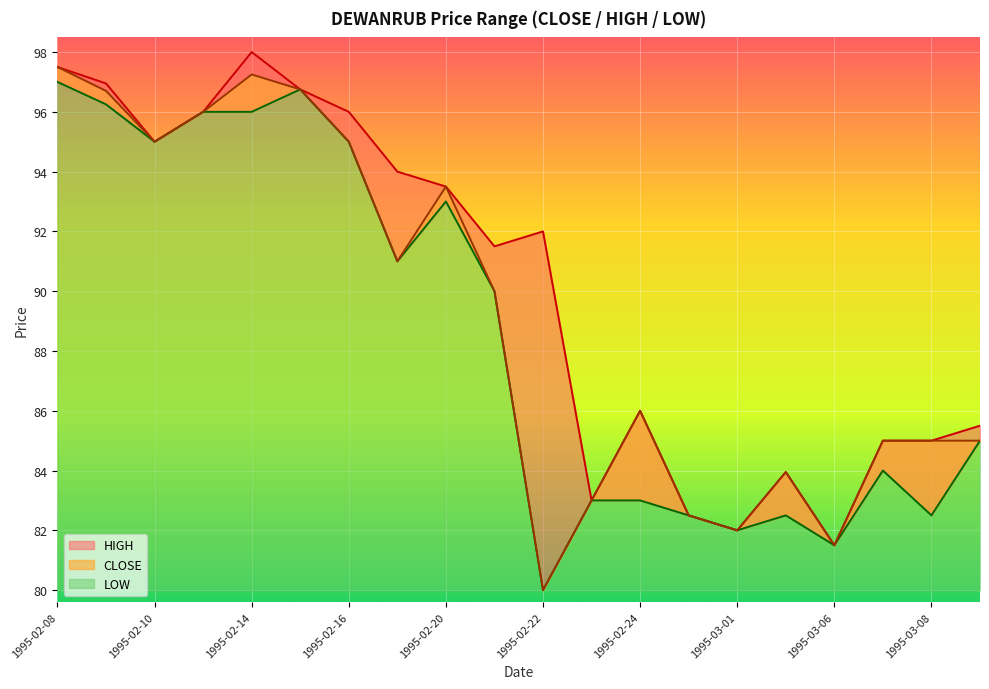

The CLOSE series shows 96.7 at 1995-02-09. True or false?

True